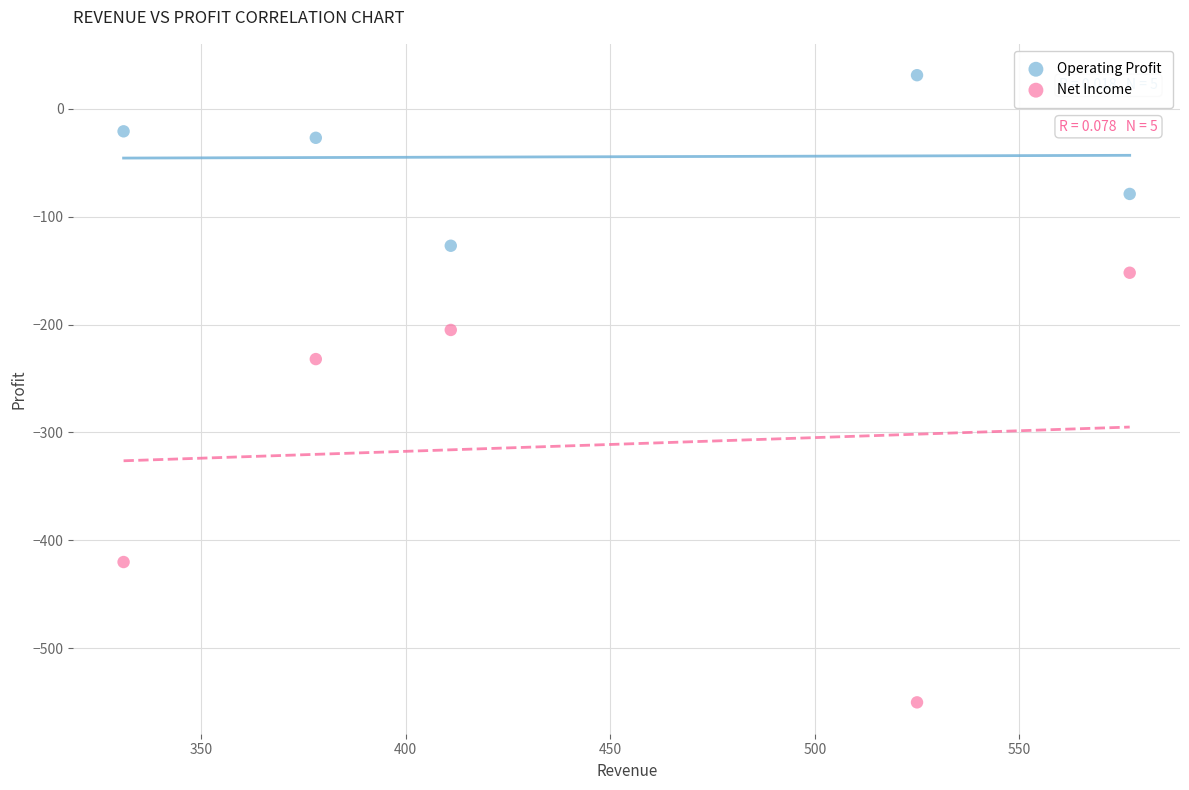

What are all the series names shown in the legend?

Operating Profit, Net Income